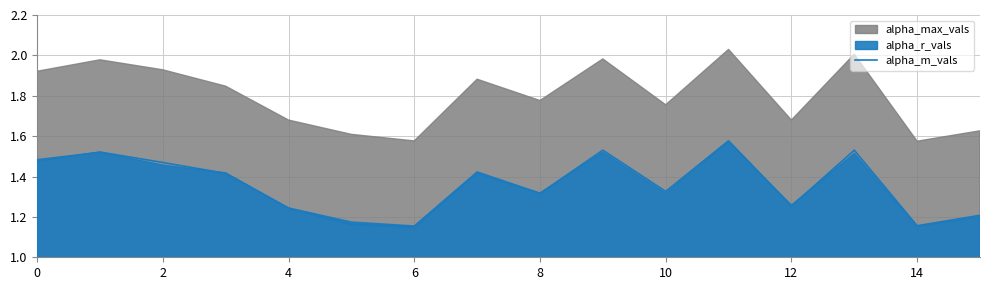

The alpha_m_vals series shows 0.3 at 2. True or false?

False